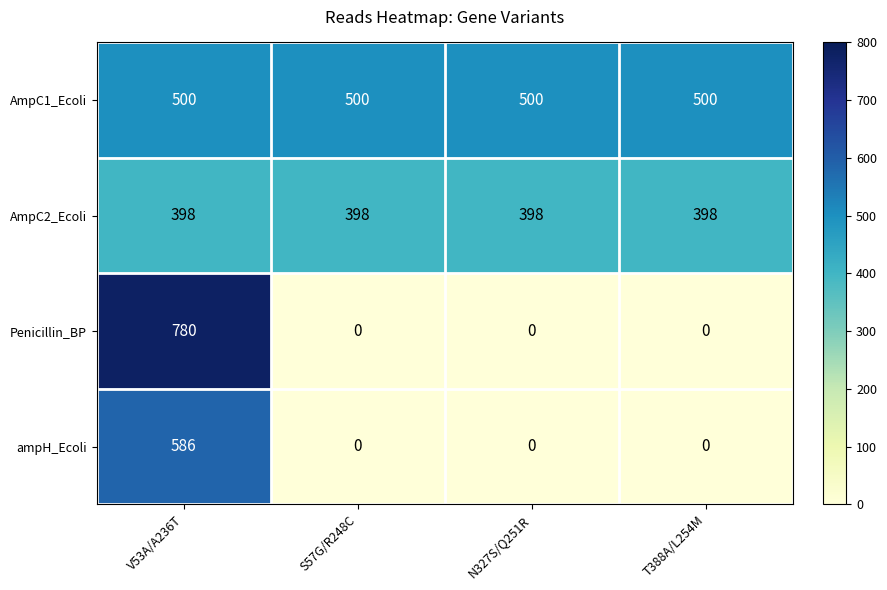

Is it true that Penicillin_BP equals 0 at T388A/L254M?

True